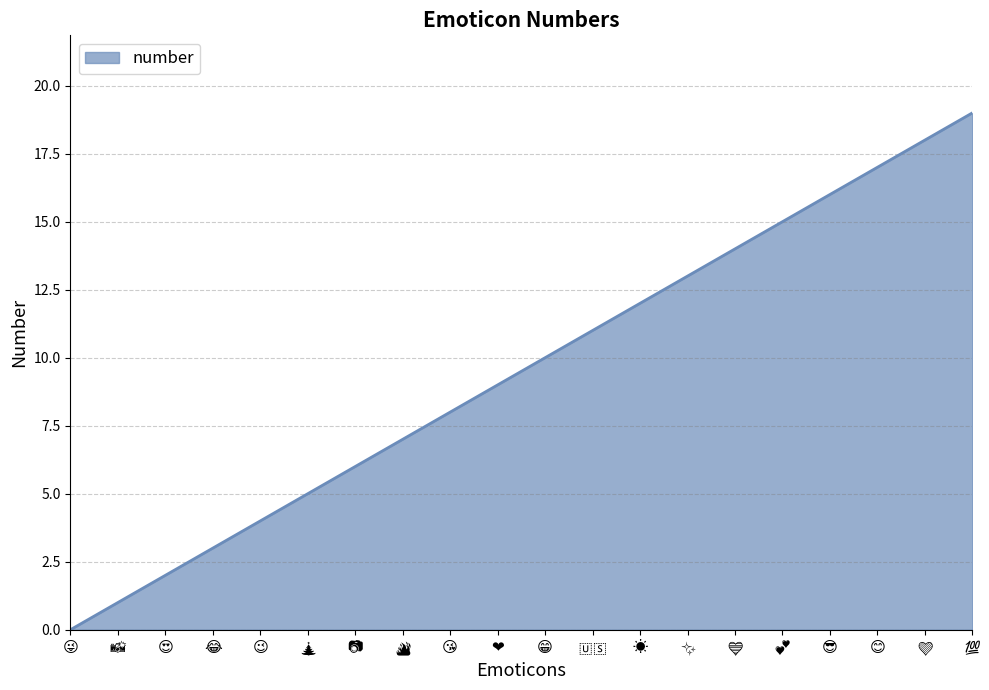

What is the difference between the maximum and minimum values?

19